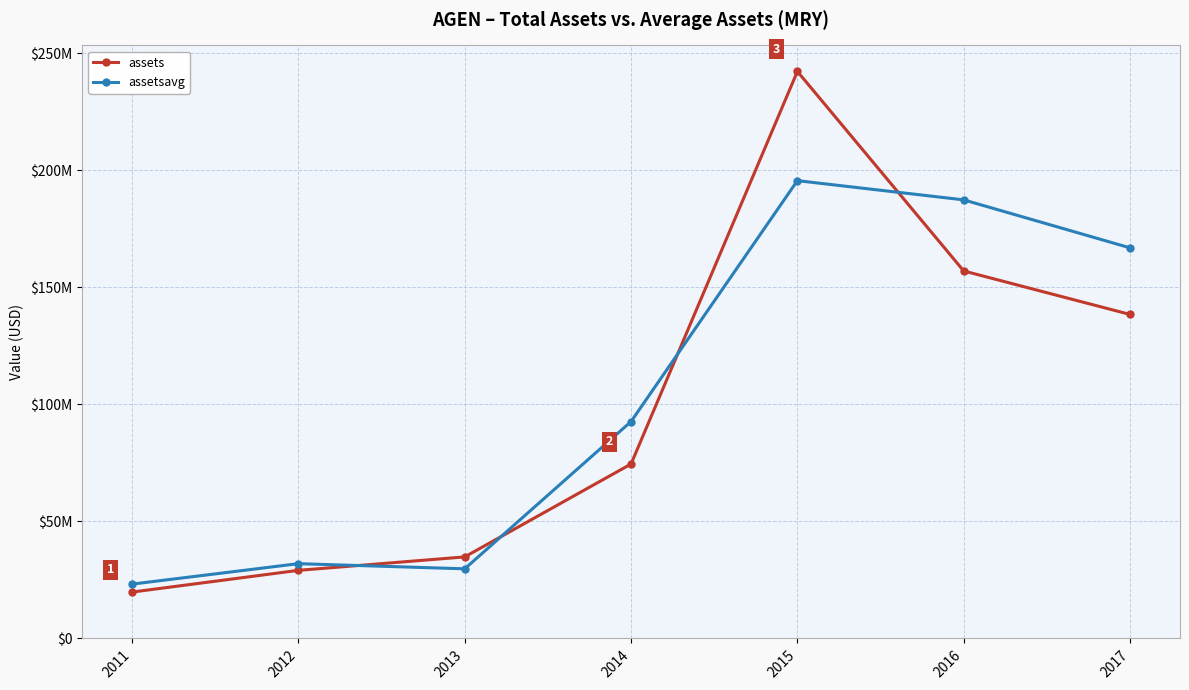

Which series has the largest total across all categories?

assetsavg